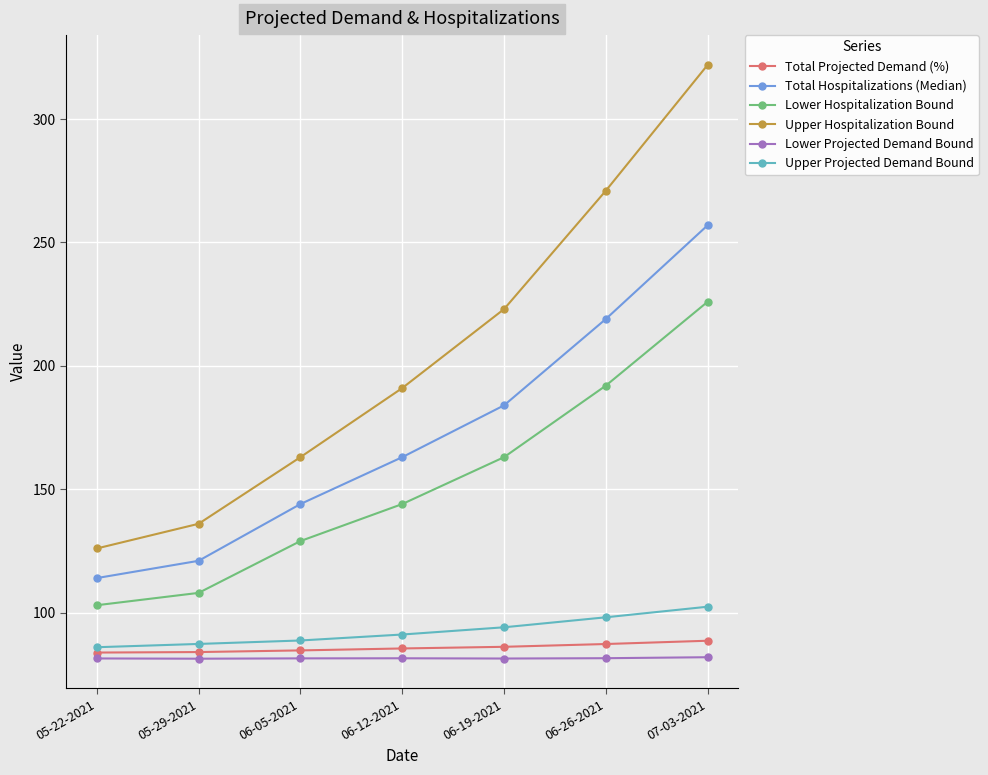

How many categories are shown in the chart?

7